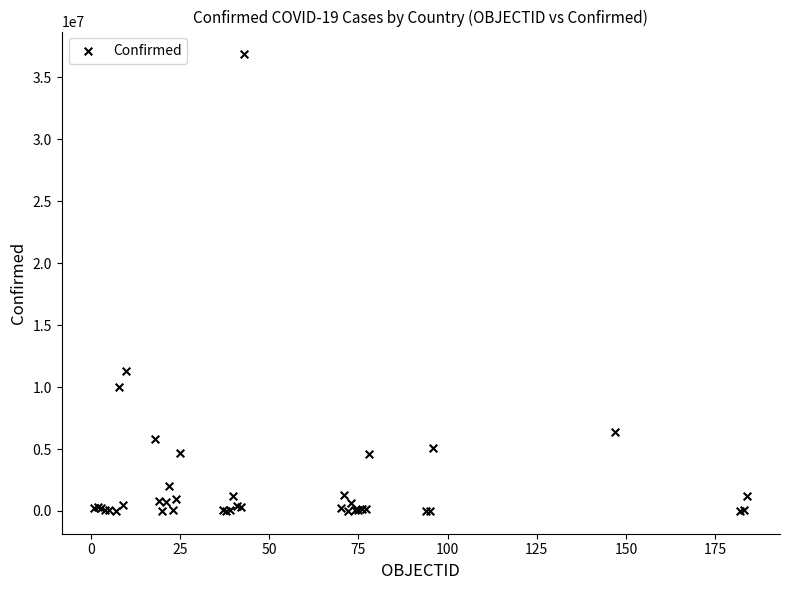

What Y value in the scatter plot is closest to 18422797?

11295446